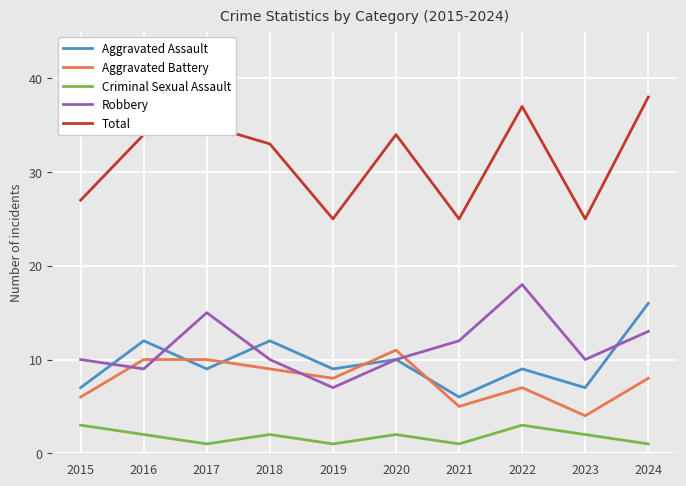

What is the difference between the maximum and minimum values in the Aggravated Assault series?

10